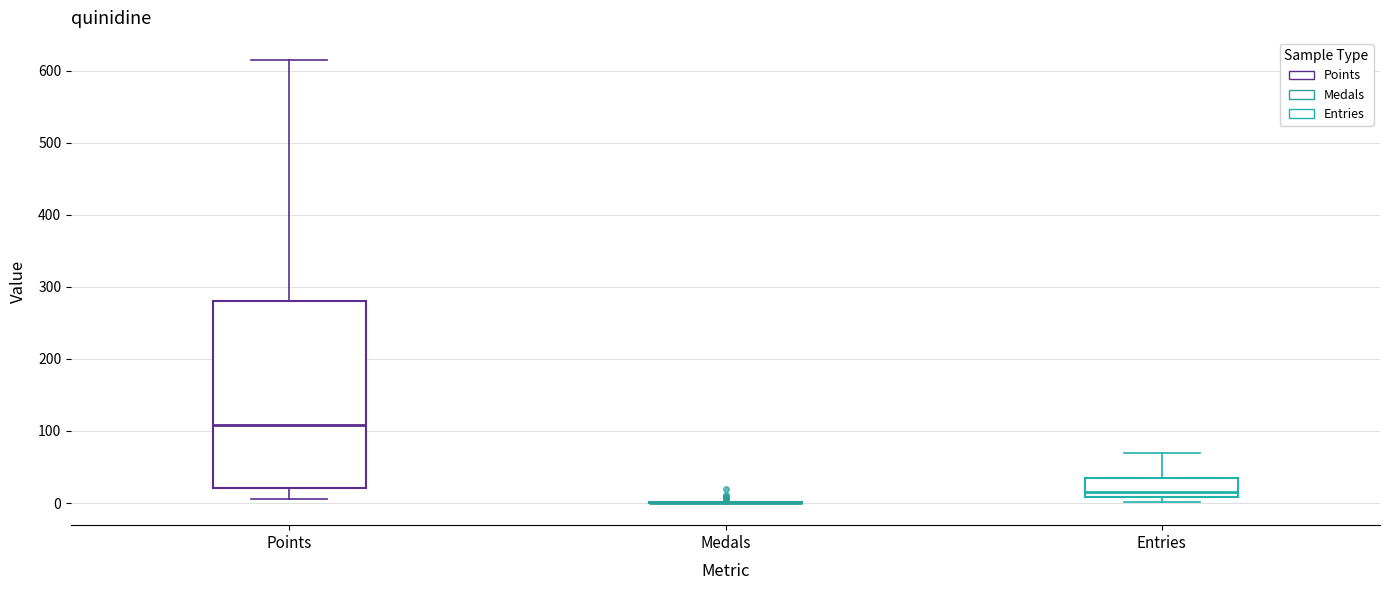

Comparing the boxes themselves (not the whiskers), which one is the tallest?

Points